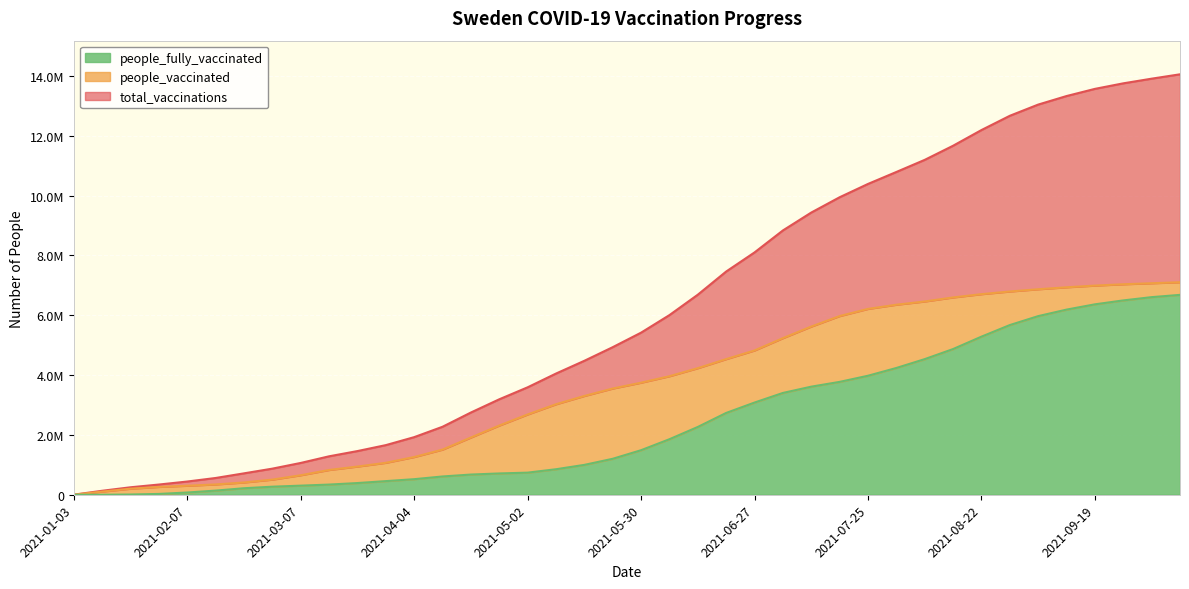

List the series in order of their peak value, lowest first.

people_fully_vaccinated, people_vaccinated, total_vaccinations